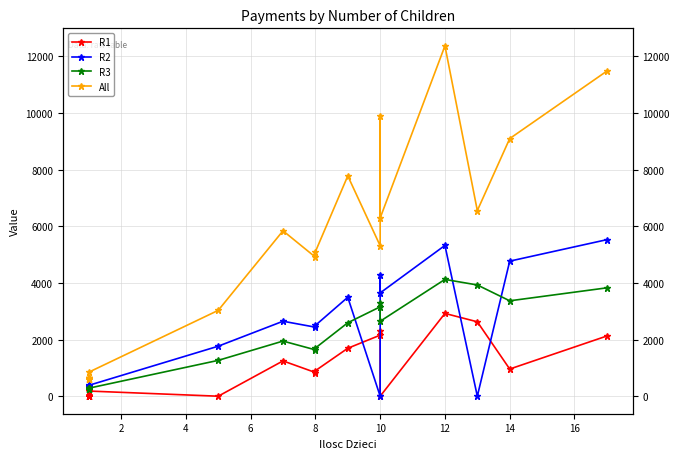

True or false: All has more than 0 interior local peaks.

True